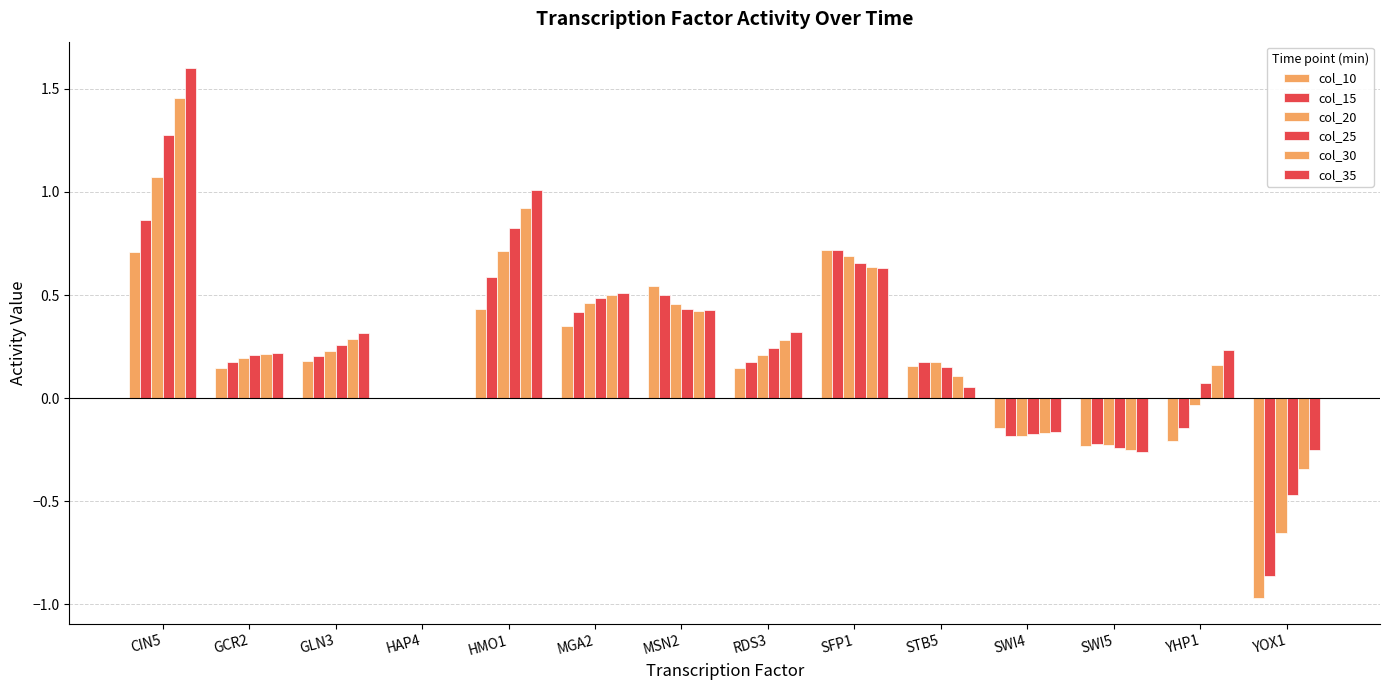

How many series are shown in this chart?

6